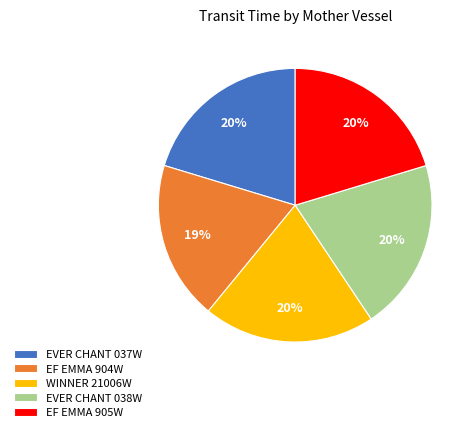

What is the smallest slice in the pie chart?

EF EMMA 904W